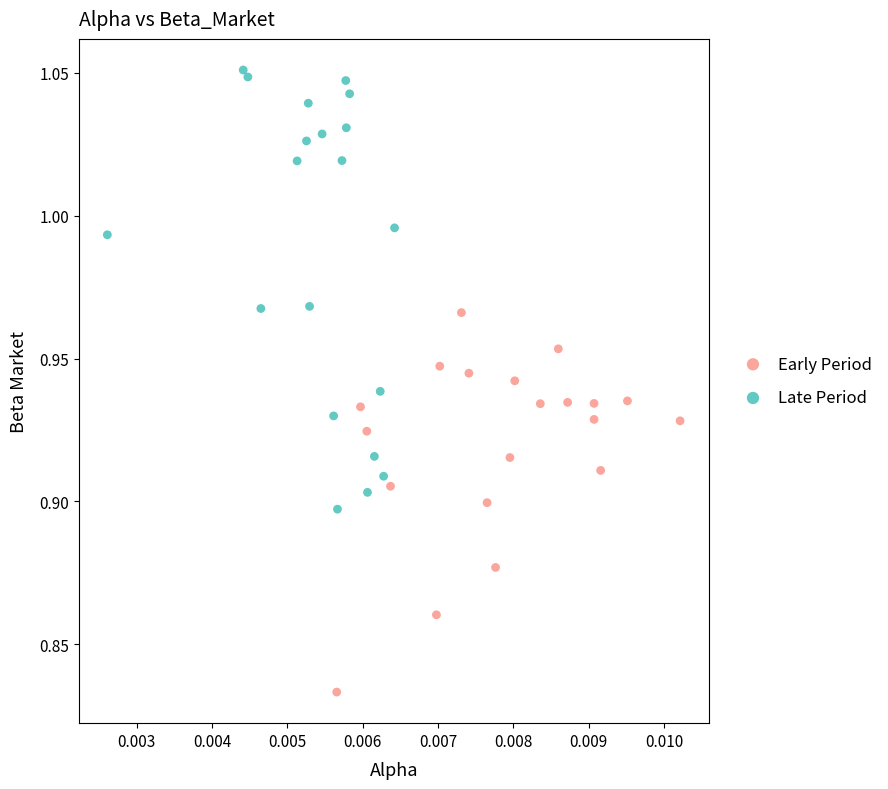

Which series contains the highest Y value?

Late Period